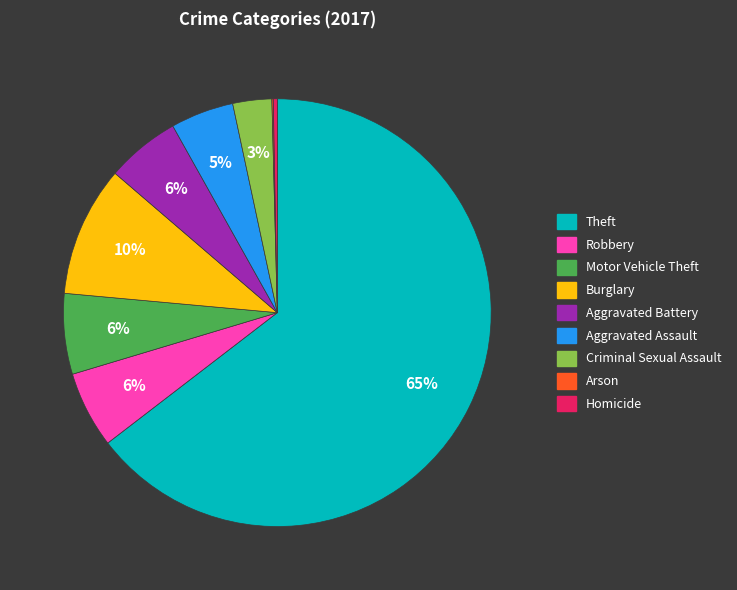

True or false: Motor Vehicle Theft accounts for 6% of the total.

True